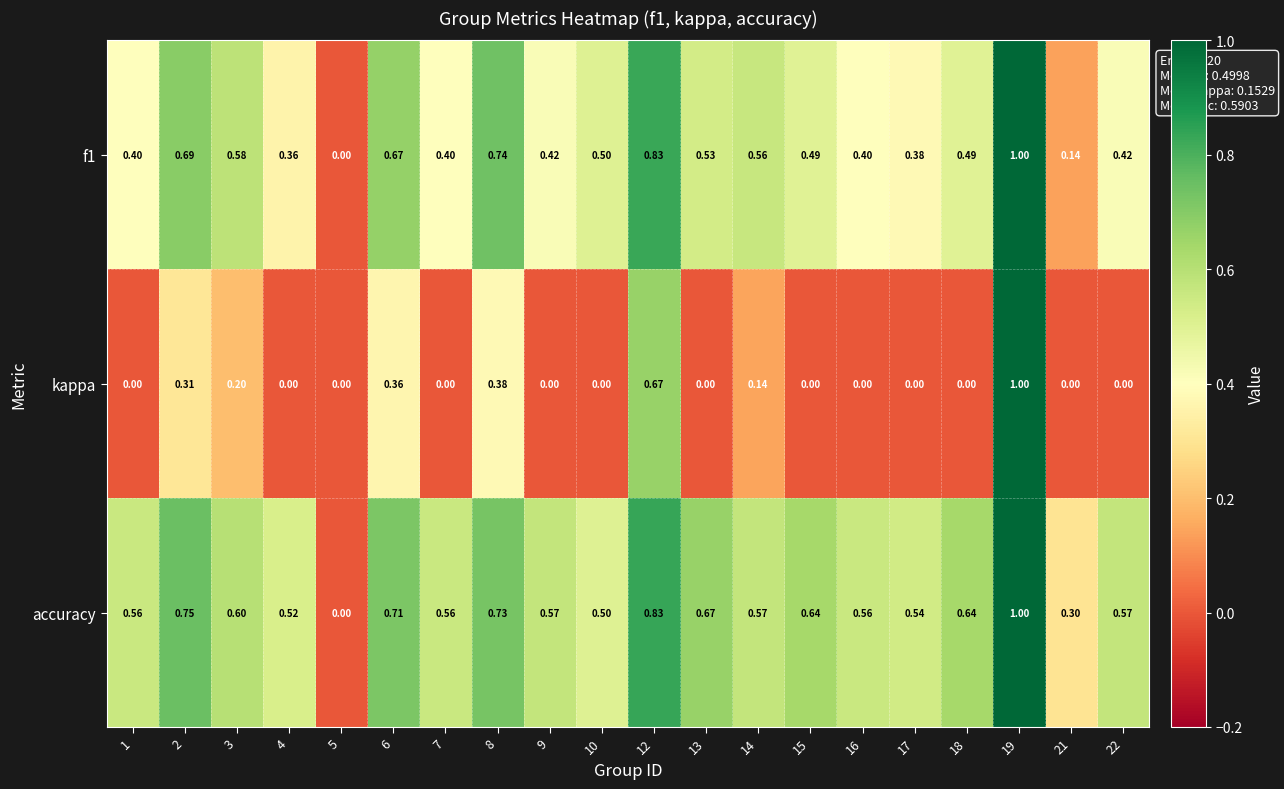

Is the value of accuracy at 8 greater than the value of f1 at 6?

Yes